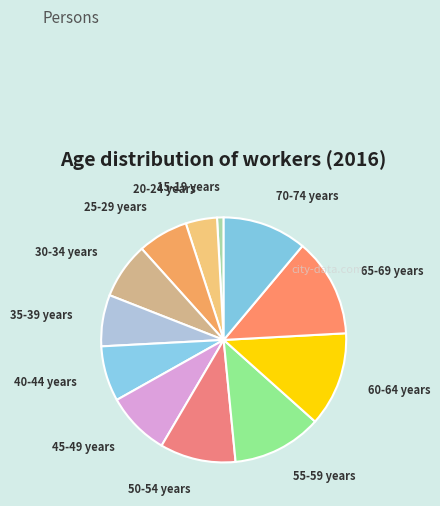

What is the largest slice in the pie chart?

65-69 years